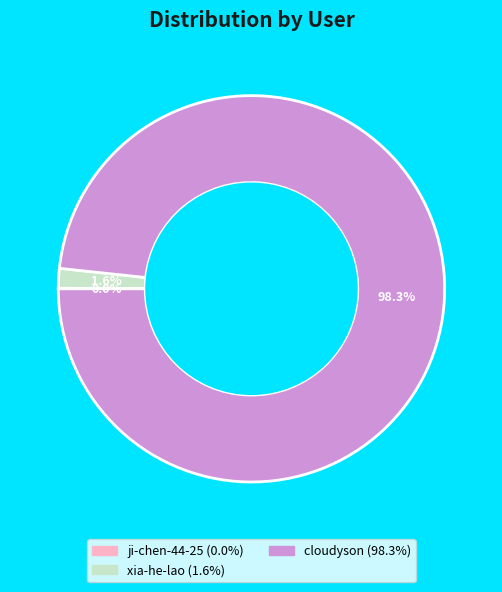

Which has a higher value, cloudyson or xia-he-lao?

cloudyson